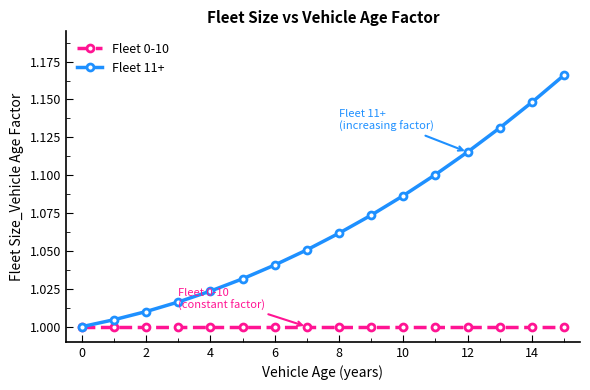

Which series has the widest spread of values?

Fleet 11+